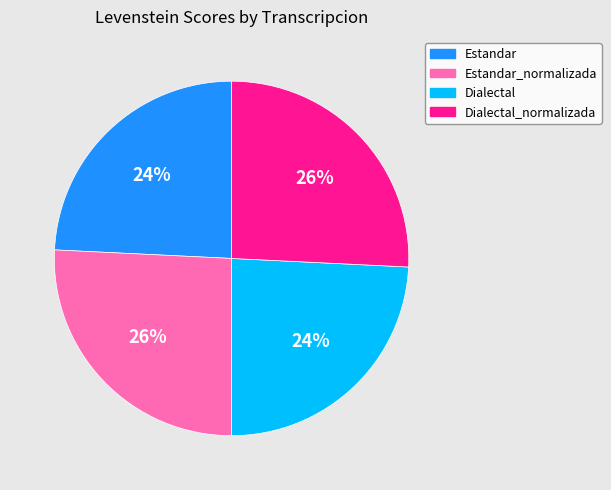

Is the sum of Estandar_normalizada and Dialectal_normalizada greater than half?

Yes